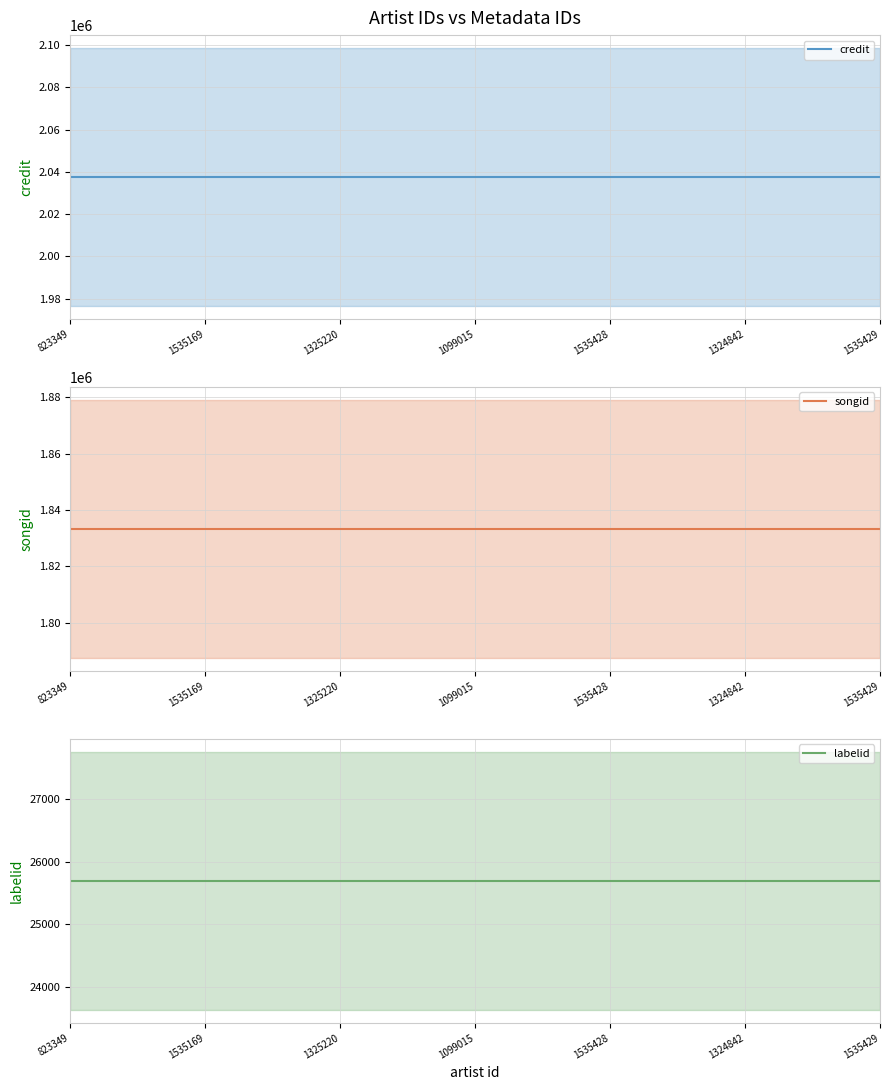

True or false: labelid has more than 1 interior local peaks.

False